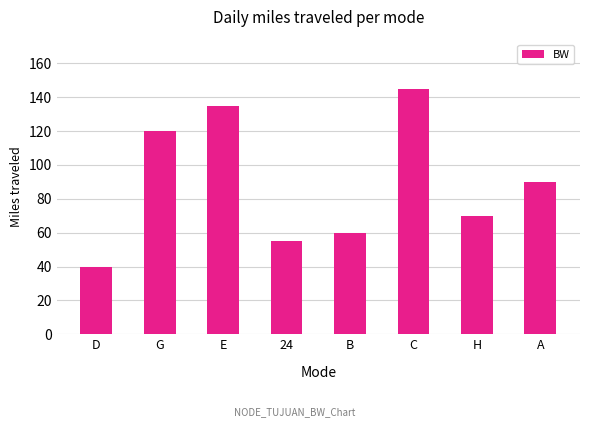

The chart shows a value of 57 at A. True or false?

False